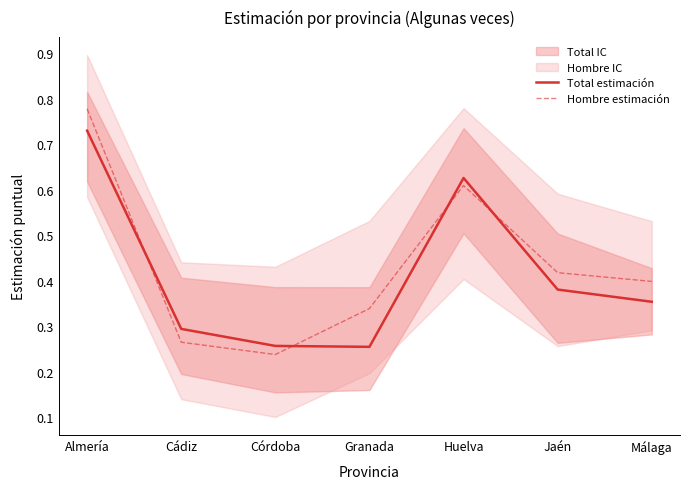

Where is Total estimación nearest to the value 0?

Granada